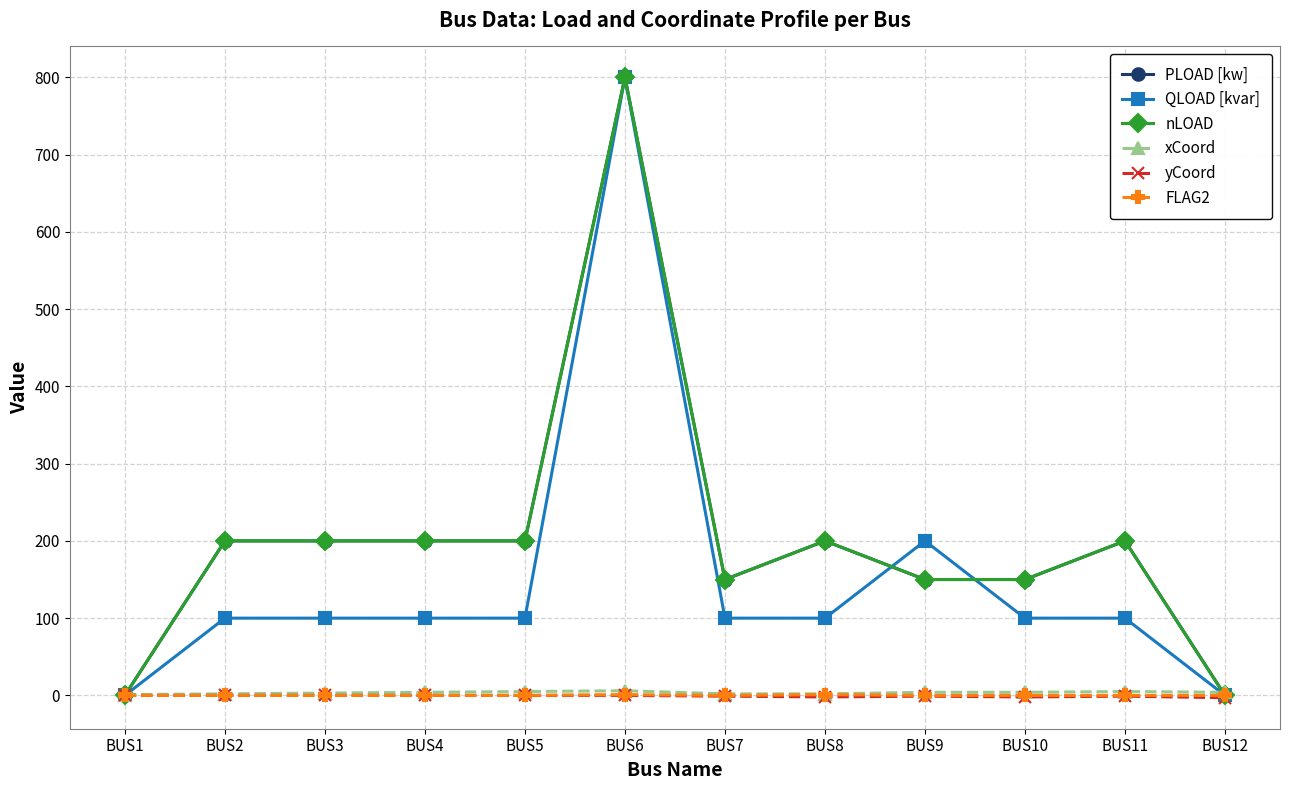

After their last crossing, which series has the higher values: nLOAD or xCoord?

xCoord